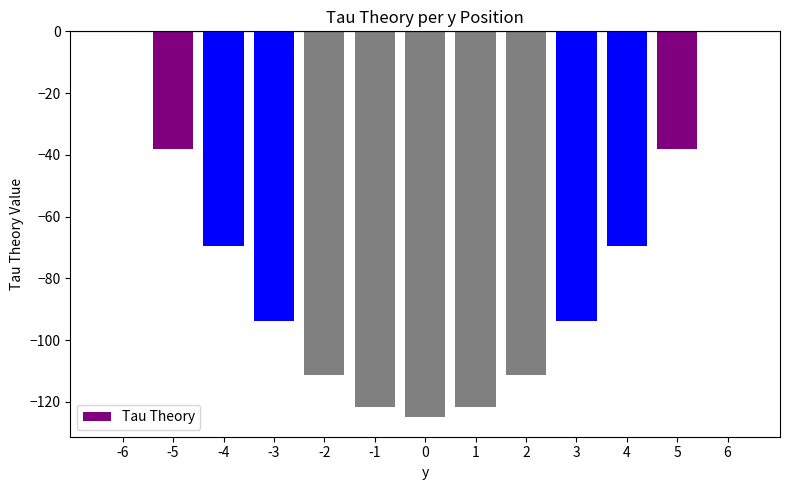

The value at -6 is 71.8. True or false?

False